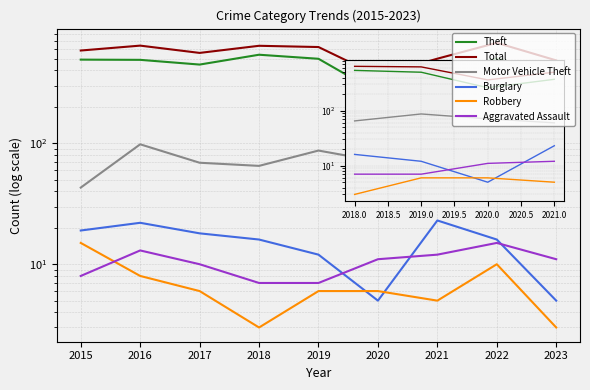

Between 2018 and 2022, which is larger?

2018